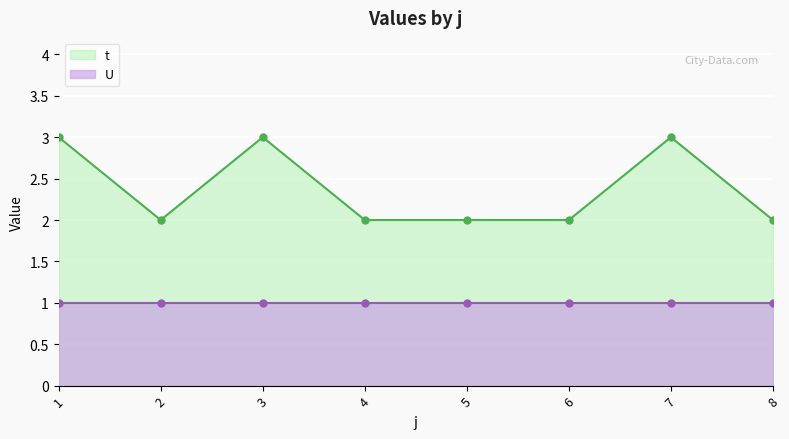

True or false: the data has more than 1 interior local peaks.

True